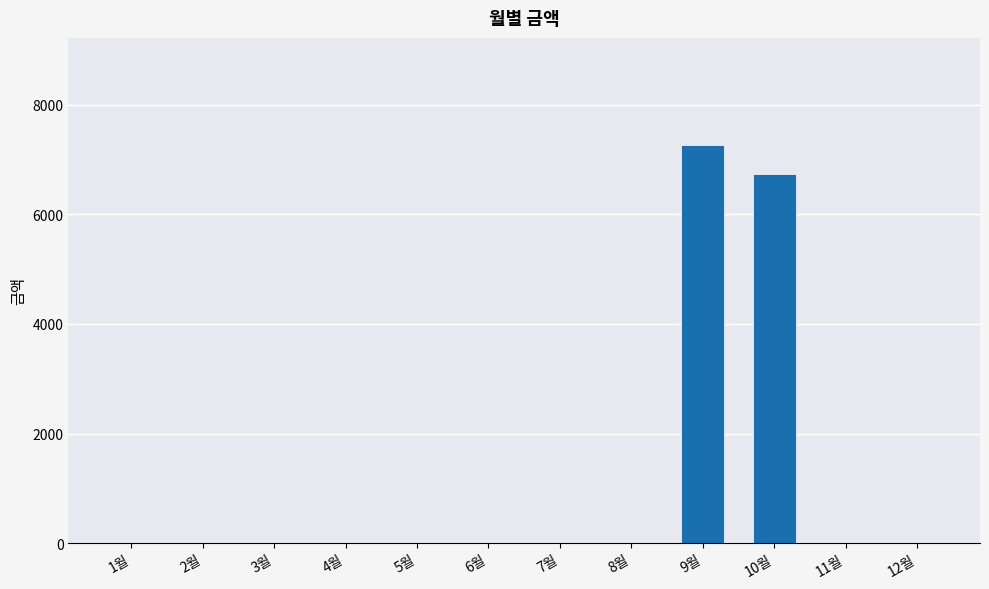

Between 9월 and 12월, which is larger?

9월